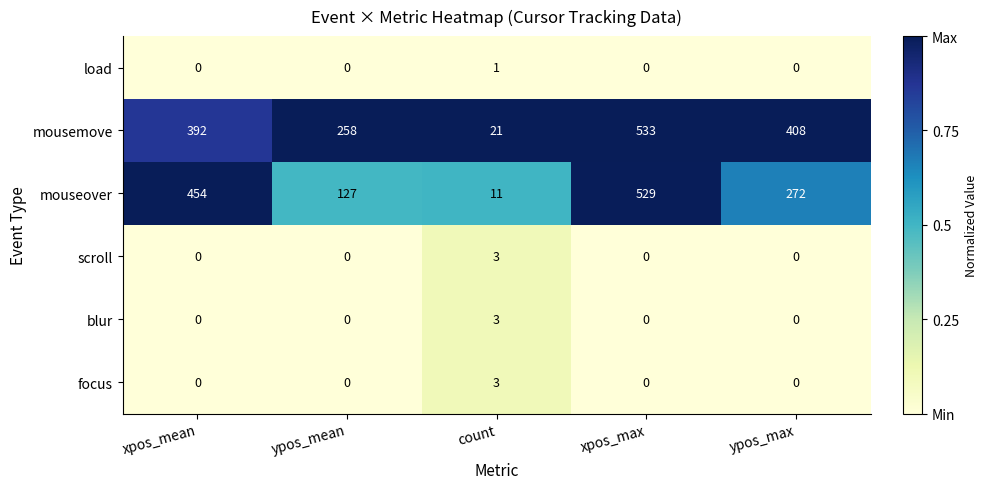

The mousemove series shows 408 at ypos_max. True or false?

True